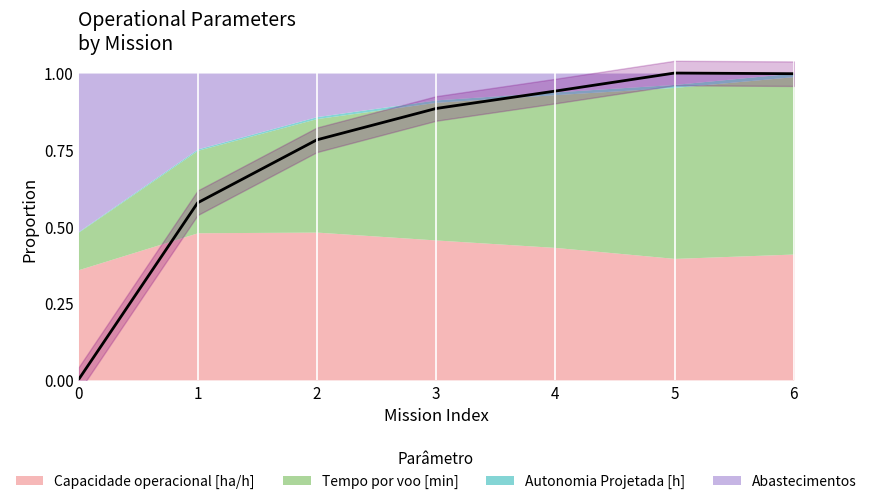

What is the difference between the maximum and minimum values?

1.0